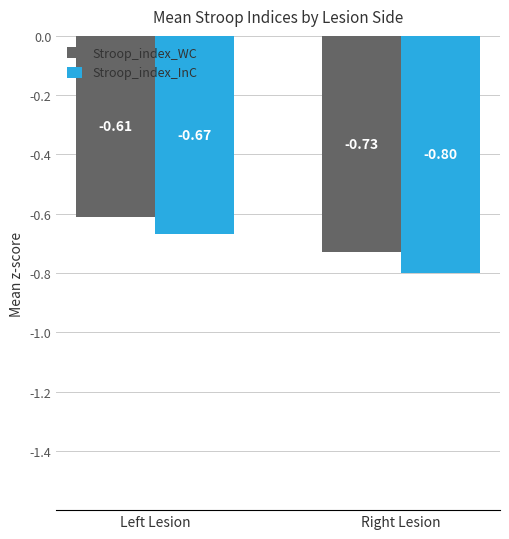

What is the total value across all series at Left Lesion?

-1.3